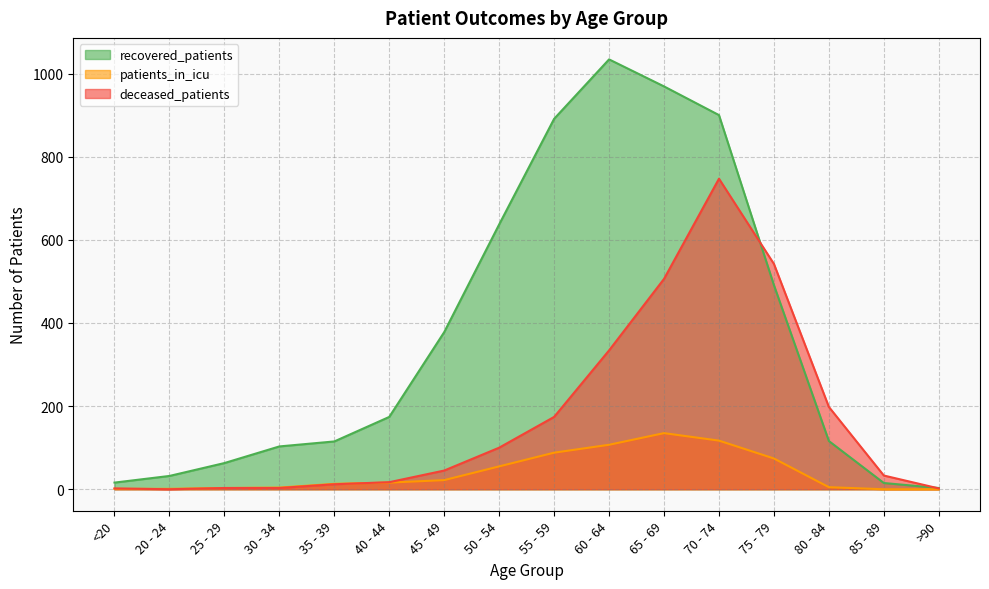

What is the label of the 16th point from the left?

>90